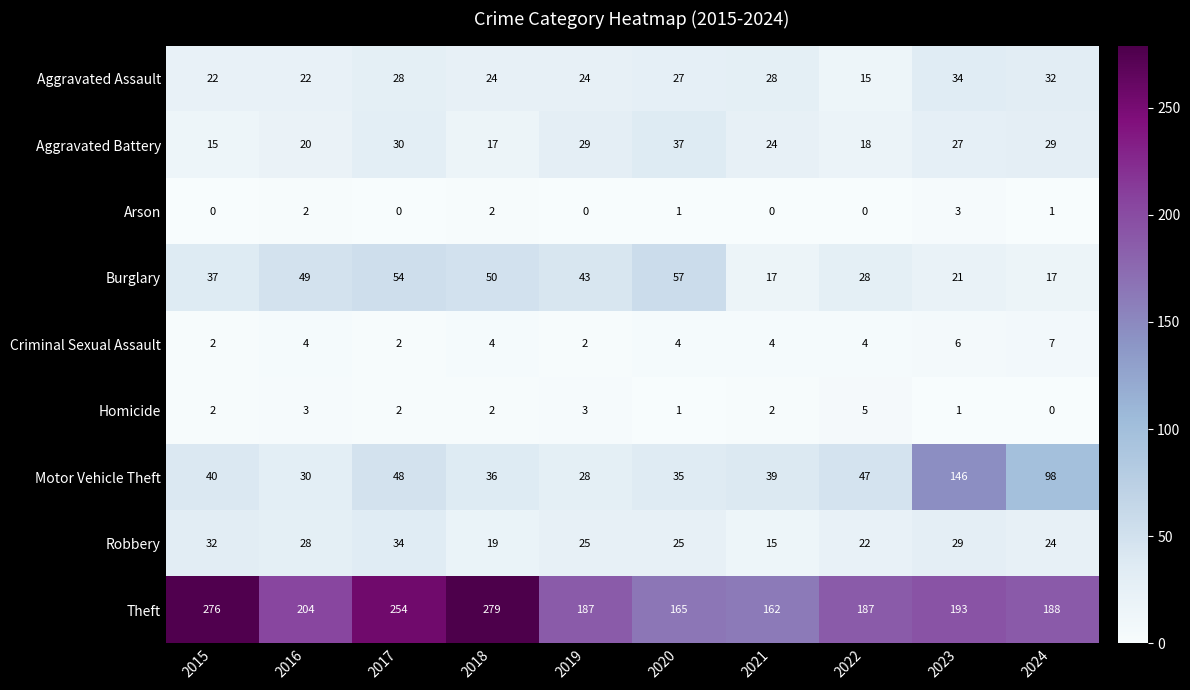

At which label does Arson first exceed 1?

2016